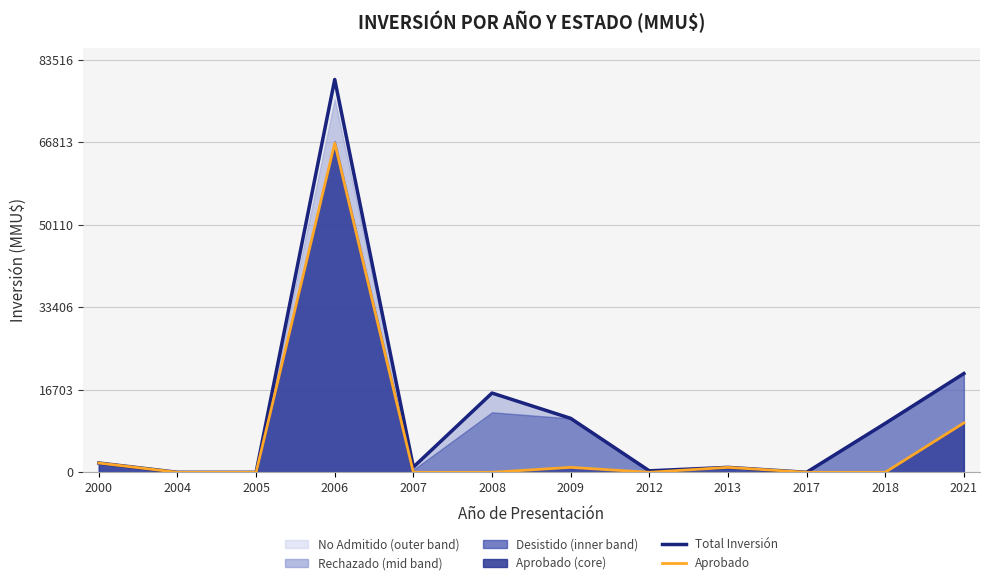

Reading right to left, transcribe all the data shown in this chart.

Total Inversión: 2021=20000	2018=9903	2017=1	2013=1000	2012=300	2009=10925	2008=16050	2007=1054	2006=79539	2005=0	2004=0	2000=1880
Aprobado: 2021=10000	2018=0	2017=0	2013=1000	2012=0	2009=1000	2008=0	2007=0	2006=66655	2005=0	2004=0	2000=1880